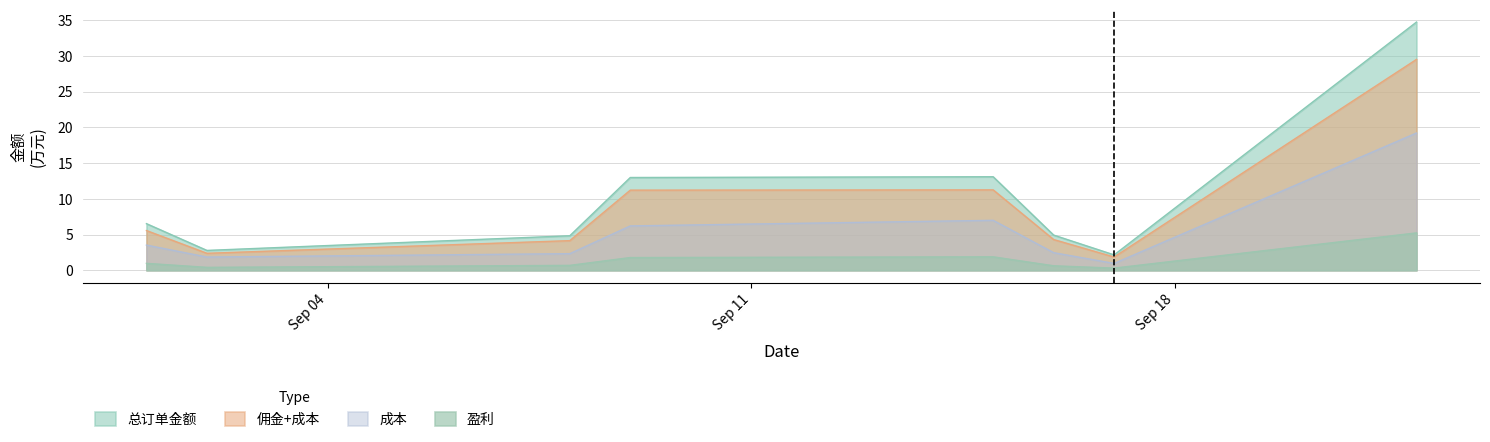

List the labels in order of 佣金+成本 value, largest first.

2018-09-22, 2018-09-15, 2018-09-09, 2018-09-01, 2018-09-16, 2018-09-08, 2018-09-02, 2018-09-17